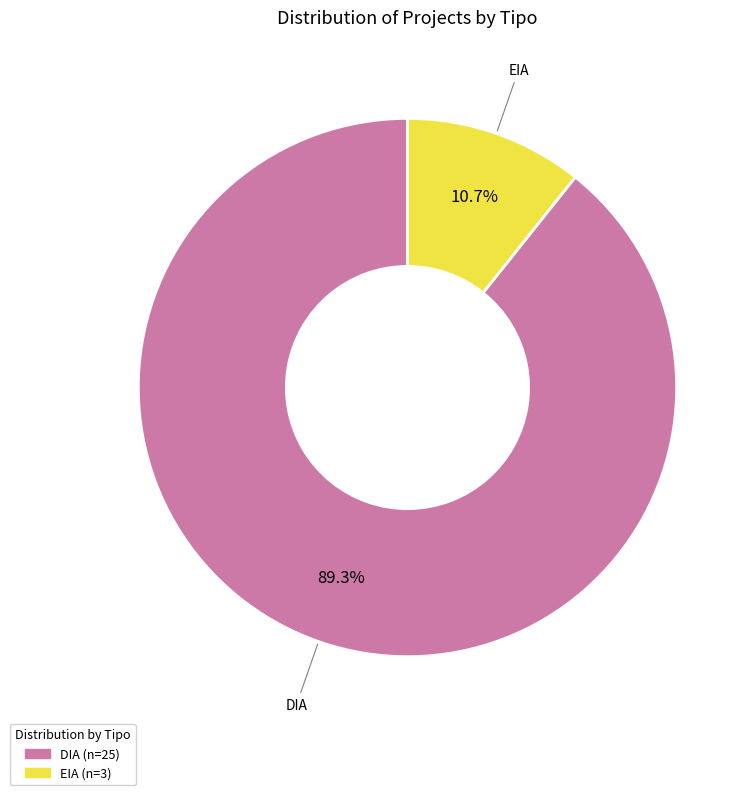

Count the number of slices in the pie.

2